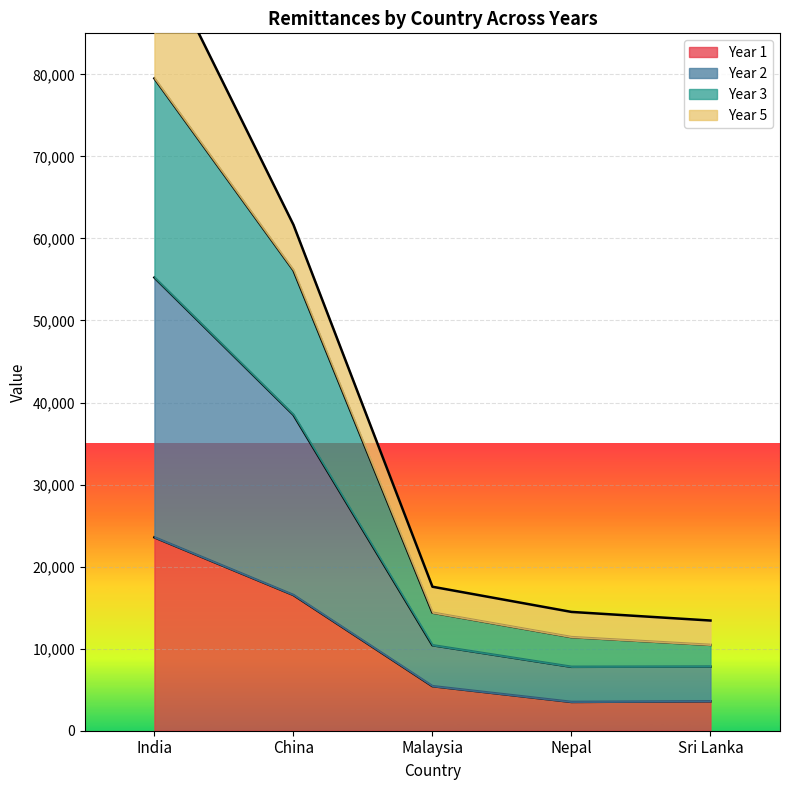

At which category is the sum across all series the highest?

India